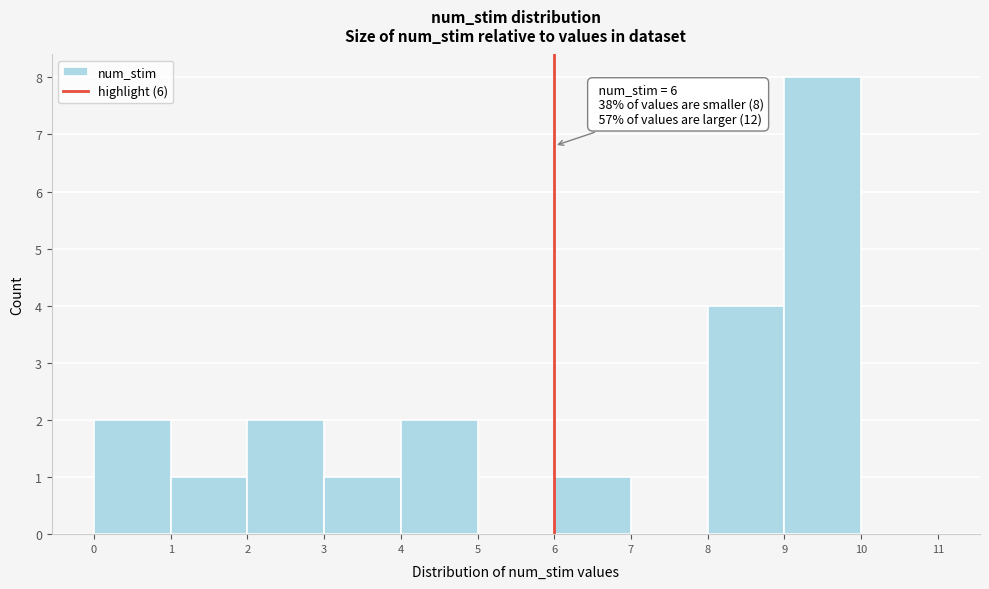

Which range on the x-axis has the tallest bar?

9 to 10